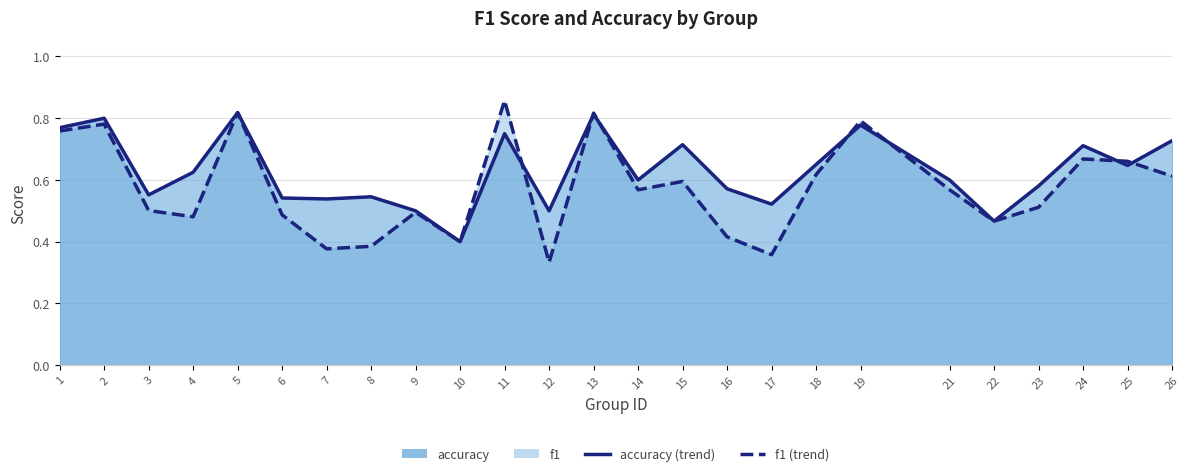

What is the difference between the maximum and minimum values in the f1 (trend) series?

0.5